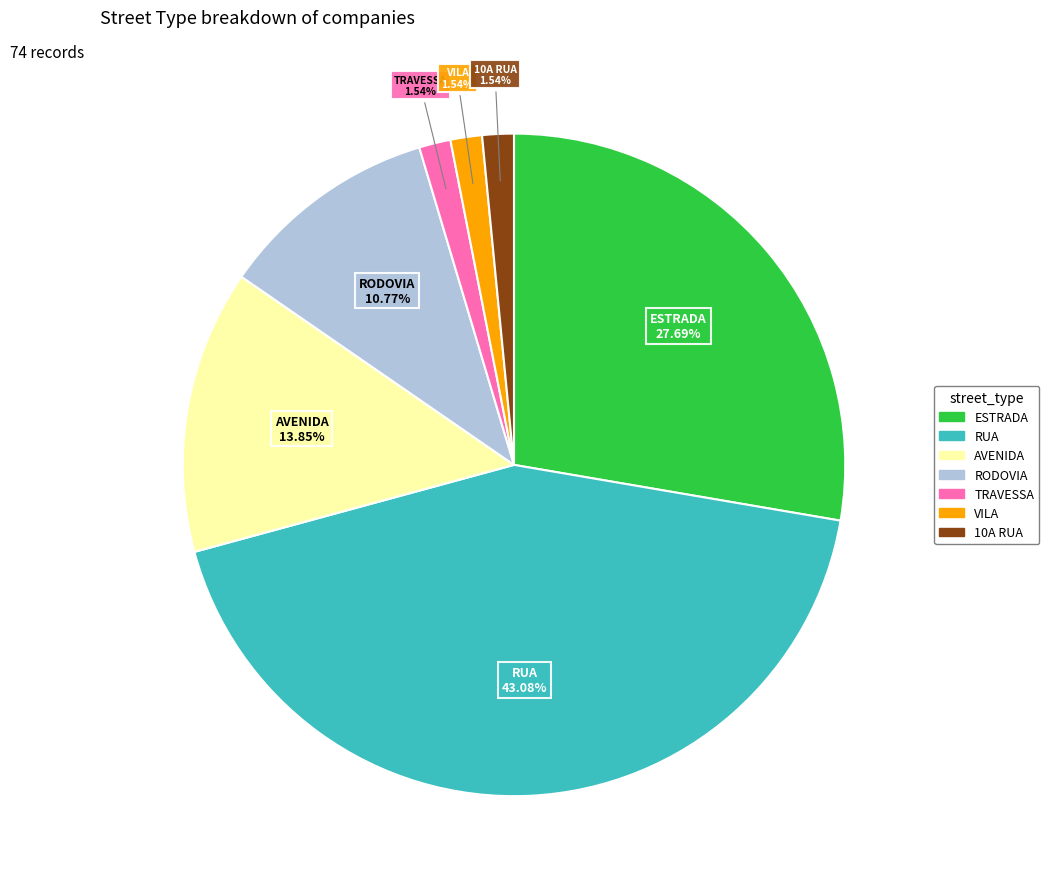

To the nearest percent, what is the average slice percentage?

14%